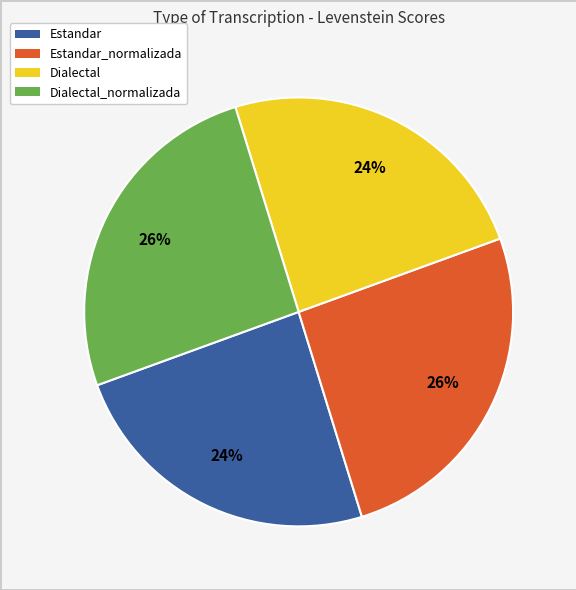

To the nearest percent, what is the average slice percentage?

25%